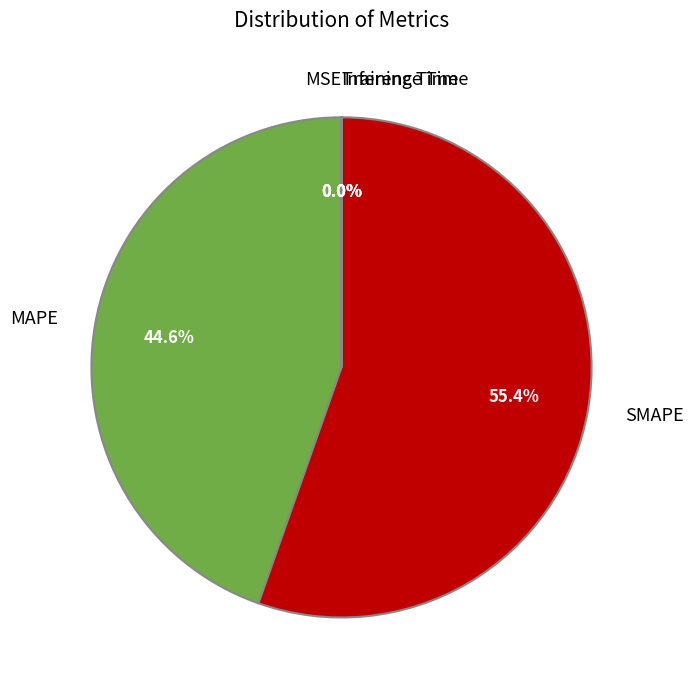

Which has a higher value, SMAPE or MAPE?

SMAPE